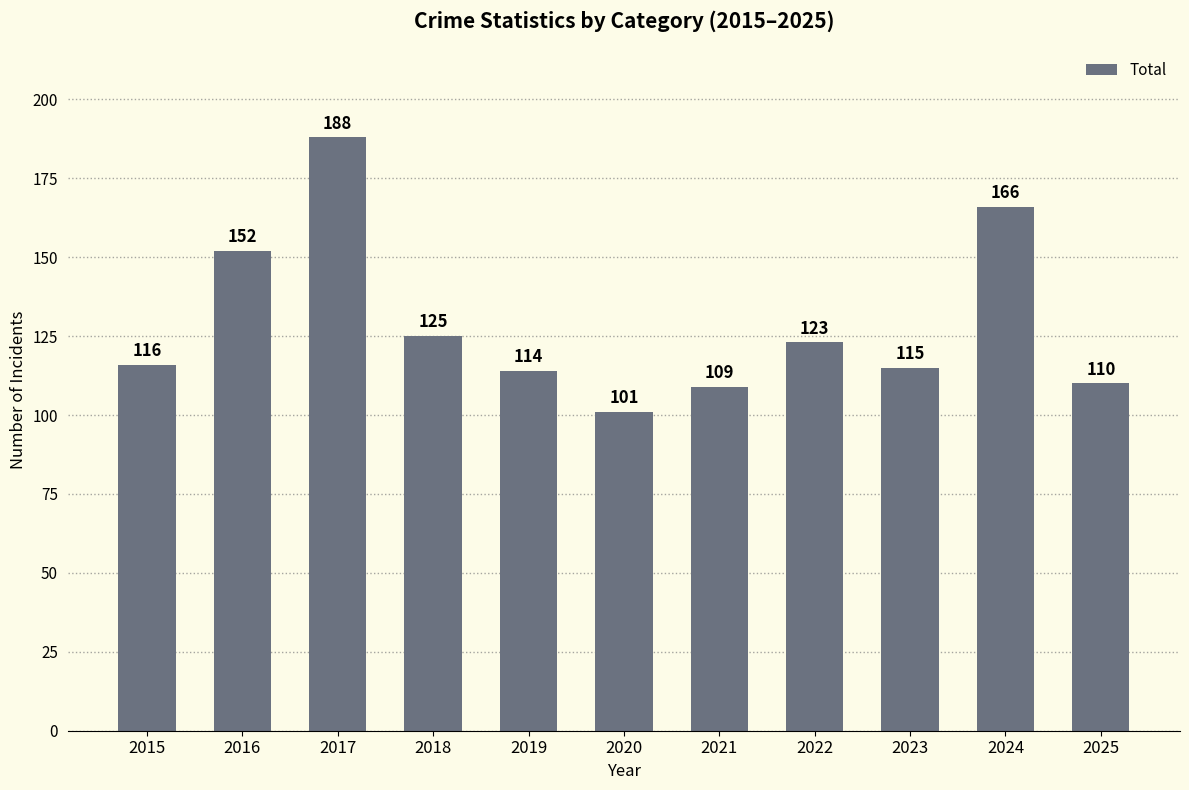

List the labels in order of value, smallest first.

2020, 2021, 2025, 2019, 2023, 2015, 2022, 2018, 2016, 2024, 2017